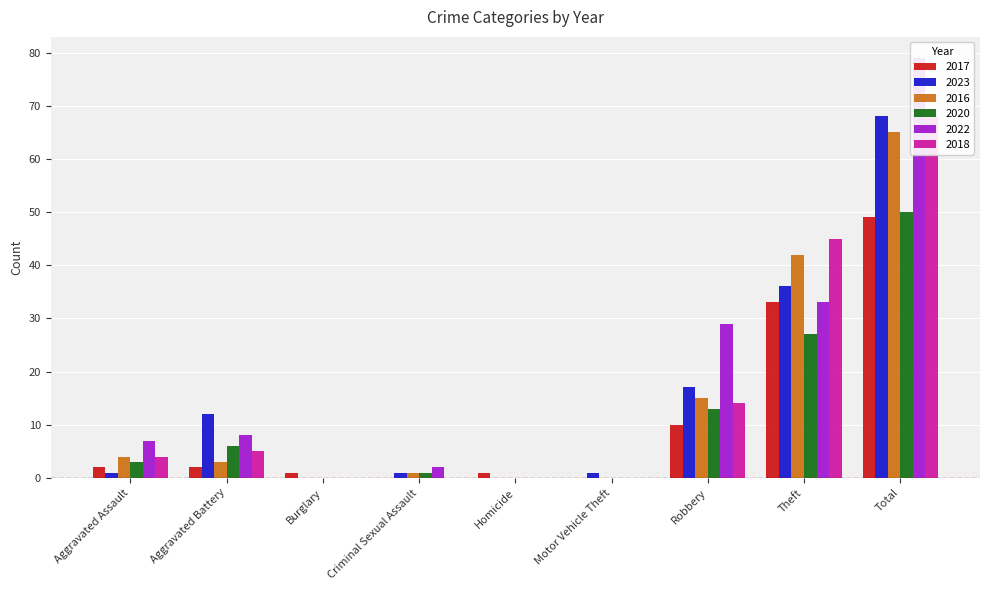

At which category is the sum across all series the highest?

Total